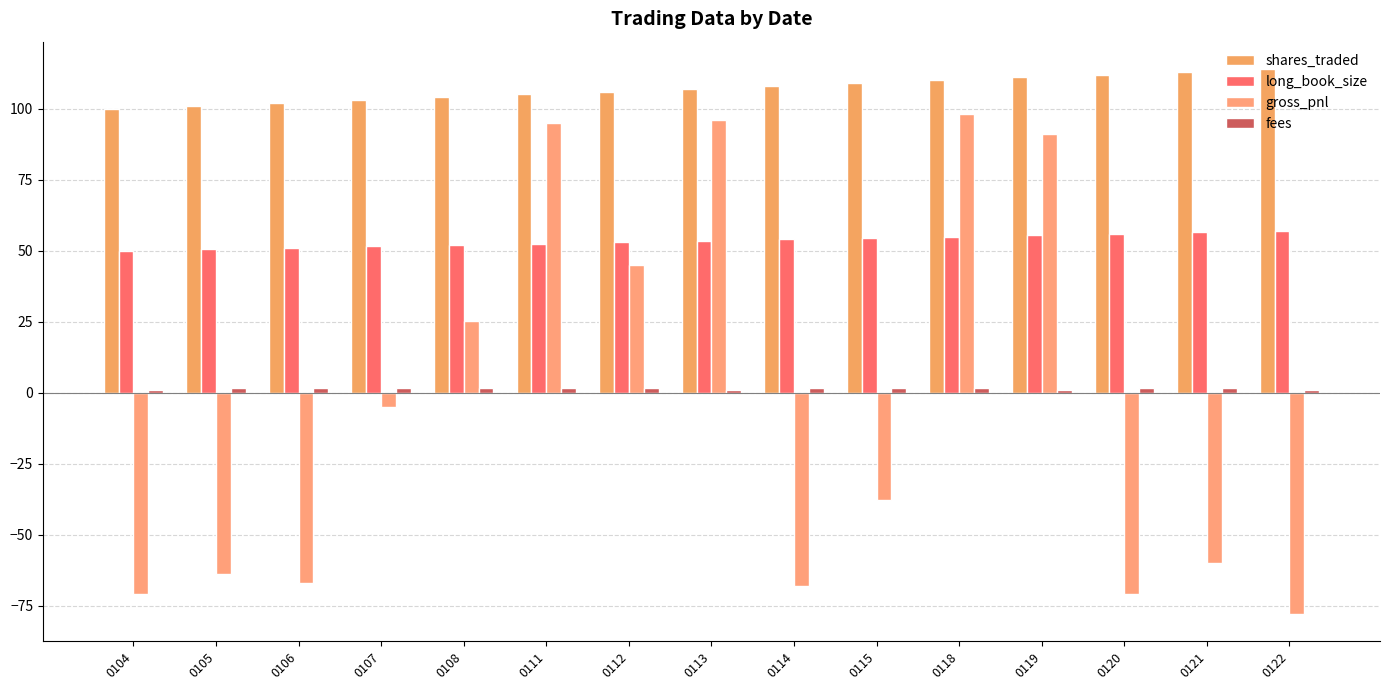

Count the number of data series in this chart.

4